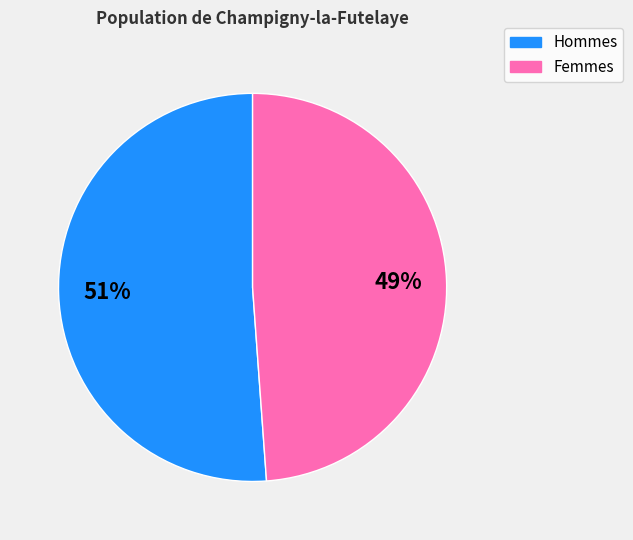

To the nearest percent, what is the average slice percentage?

50%